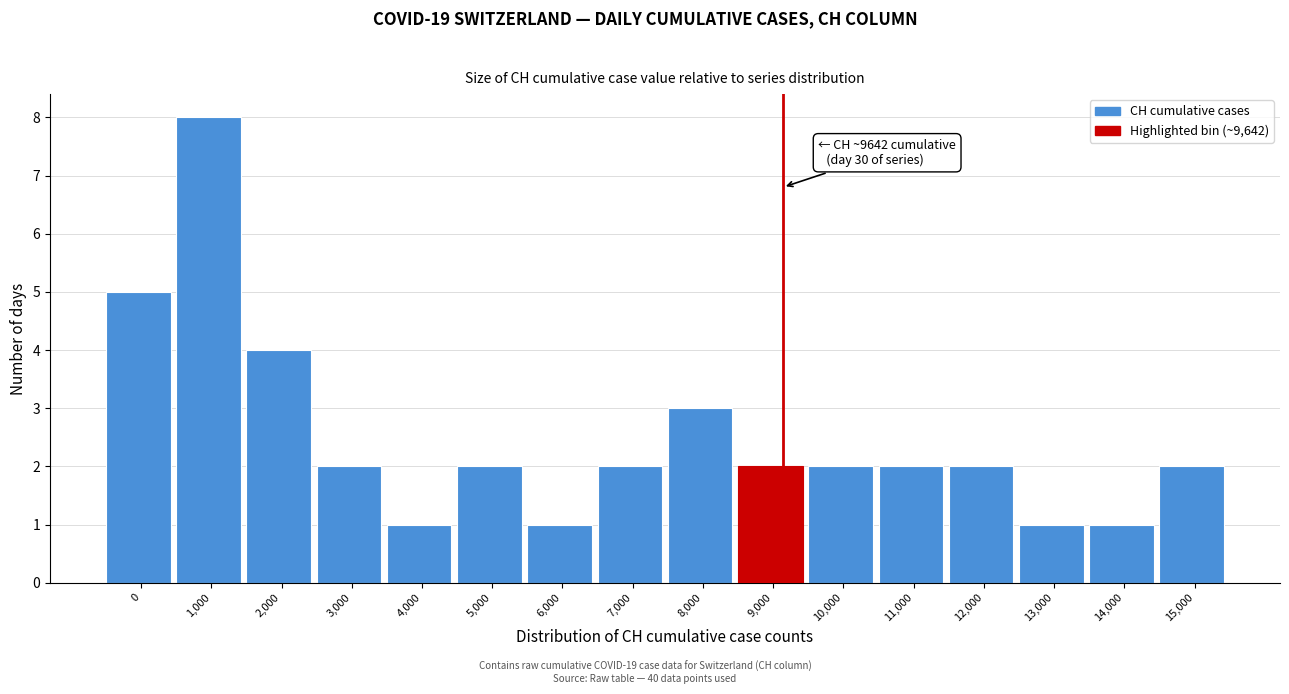

Reading left to right, extract all data points from this chart.

5	8	4	2	1	2	1	2	3	2	2	2	2	1	1	2